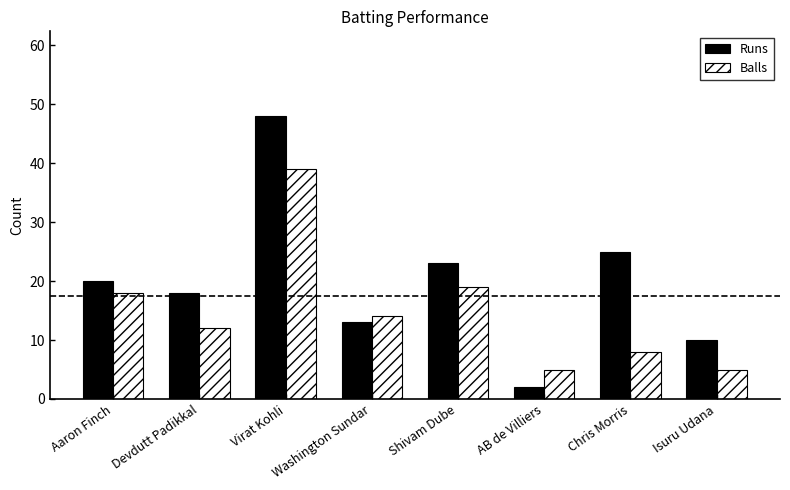

Which series has the largest total across all categories?

Runs